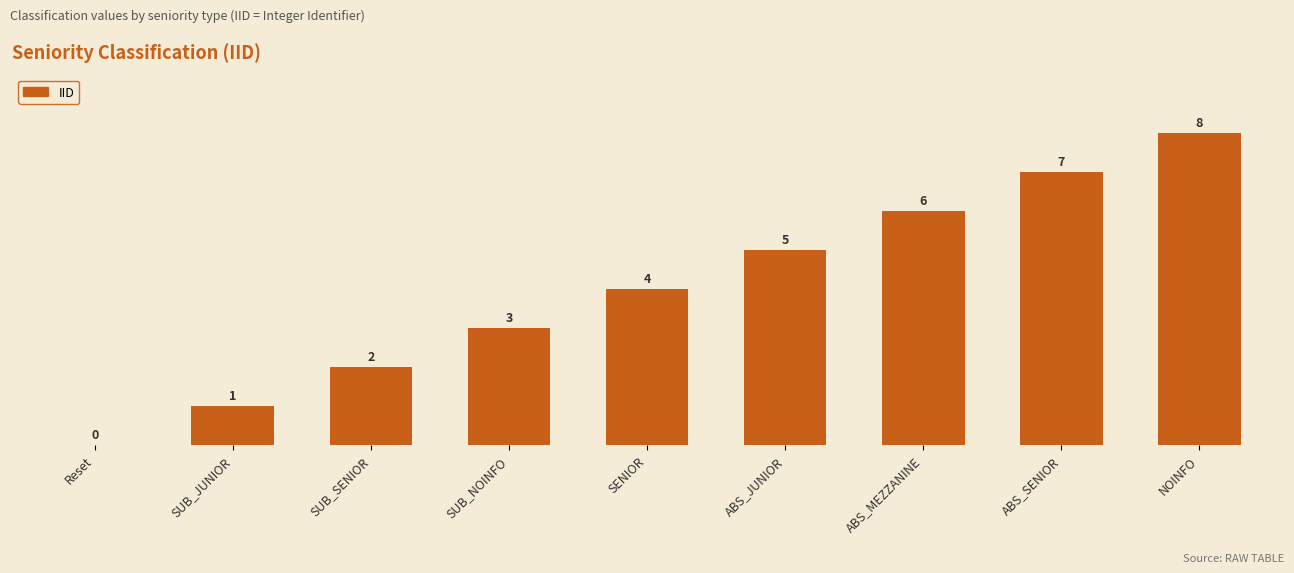

What is the greatest value displayed?

8